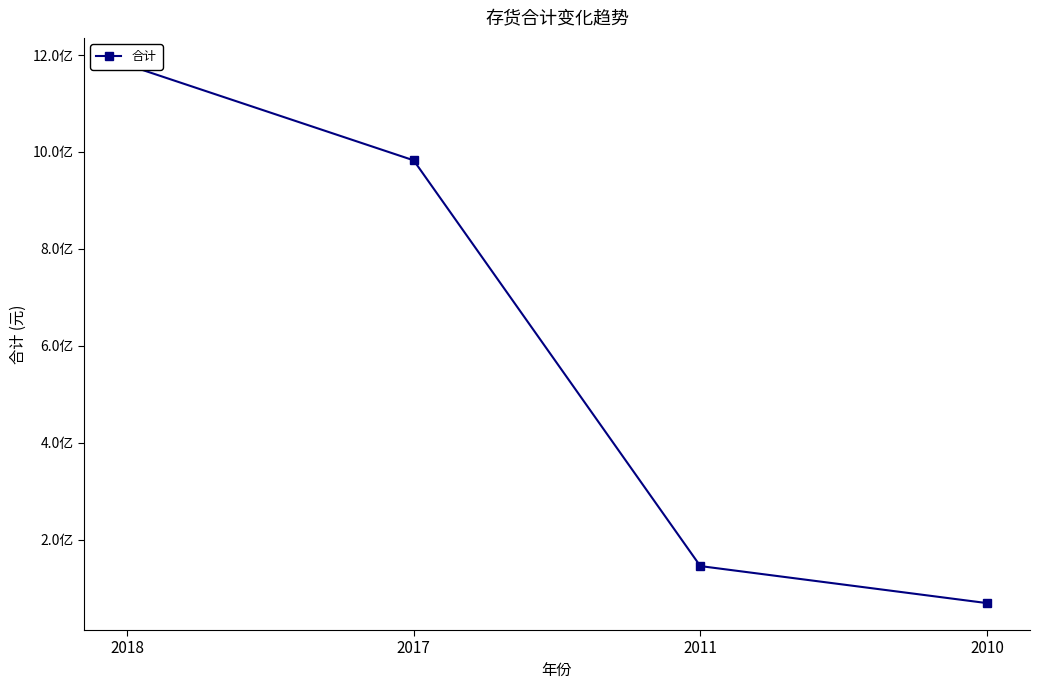

Is it true that the value at 2011 is 237236025.2?

False